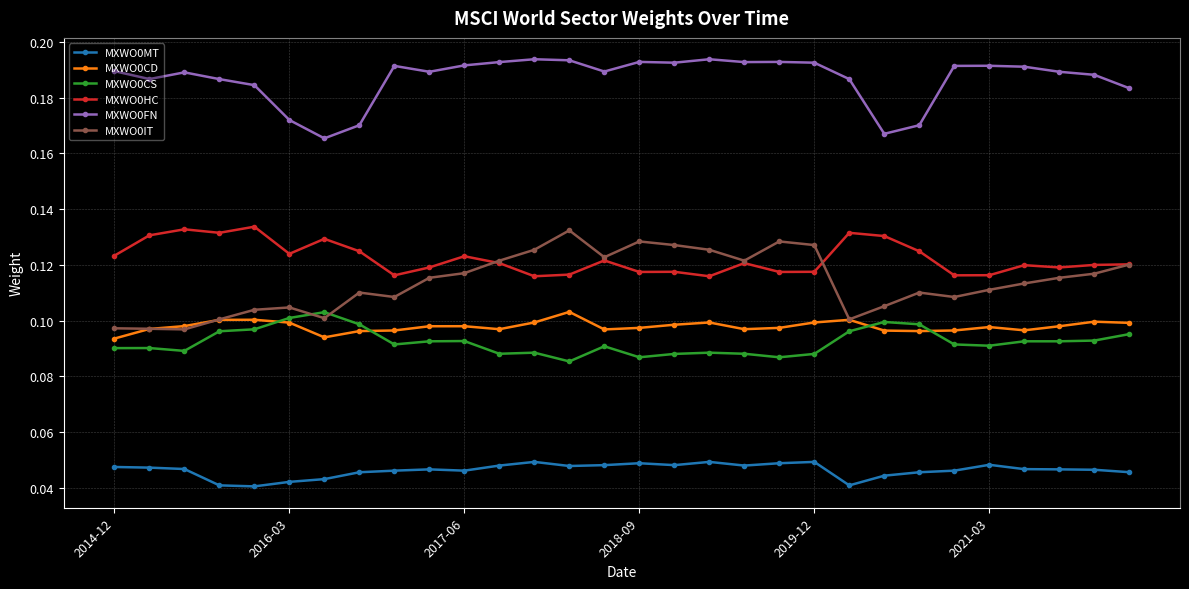

True or false: MXWO0CD and MXWO0HC cross at least once.

False